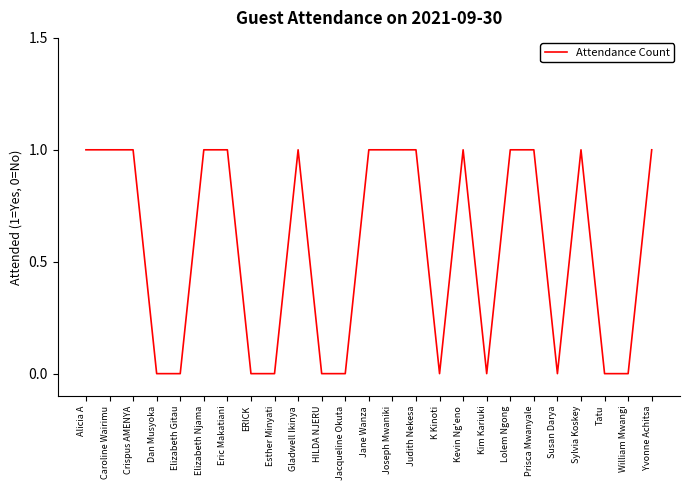

Reading left to right, list all the values displayed in this chart.

1	1	1	0	0	1	1	0	0	1	0	0	1	1	1	0	1	0	1	1	0	1	0	0	1